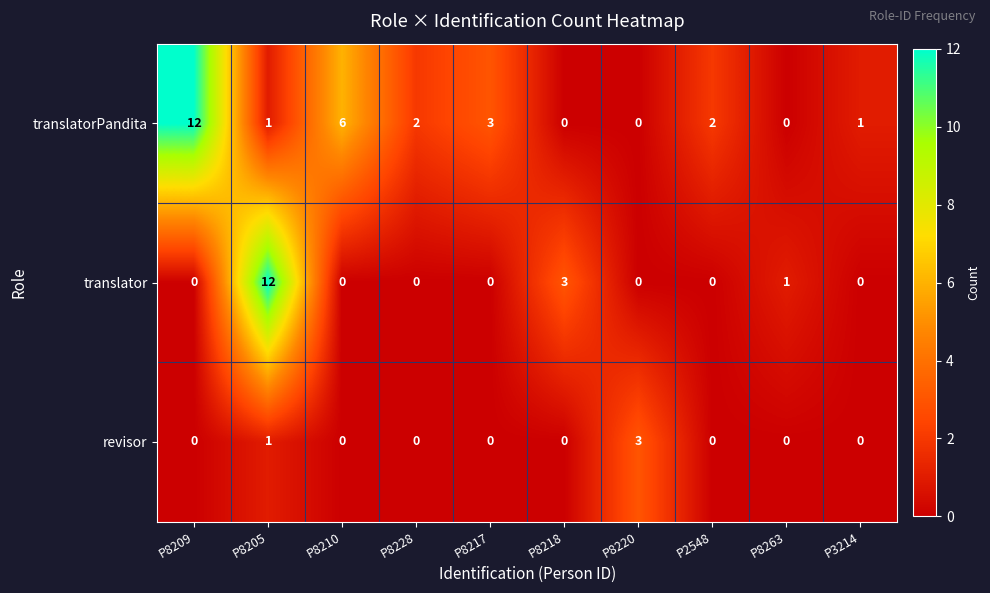

Reading left to right, list all the values displayed in this chart.

translatorPandita: P8209=12	P8205=1	P8210=6	P8228=2	P8217=3	P8218=0	P8220=0	P2548=2	P8263=0	P3214=1
translator: P8209=0	P8205=12	P8210=0	P8228=0	P8217=0	P8218=3	P8220=0	P2548=0	P8263=1	P3214=0
revisor: P8209=0	P8205=1	P8210=0	P8228=0	P8217=0	P8218=0	P8220=3	P2548=0	P8263=0	P3214=0